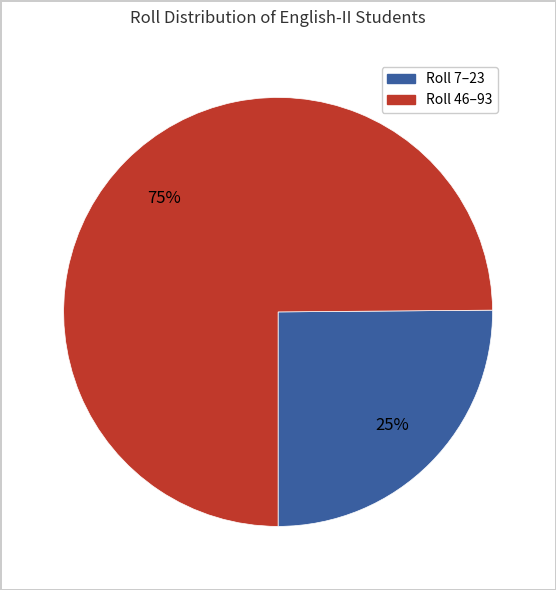

To the nearest percent, what is the difference between the largest and smallest slice percentages?

50%